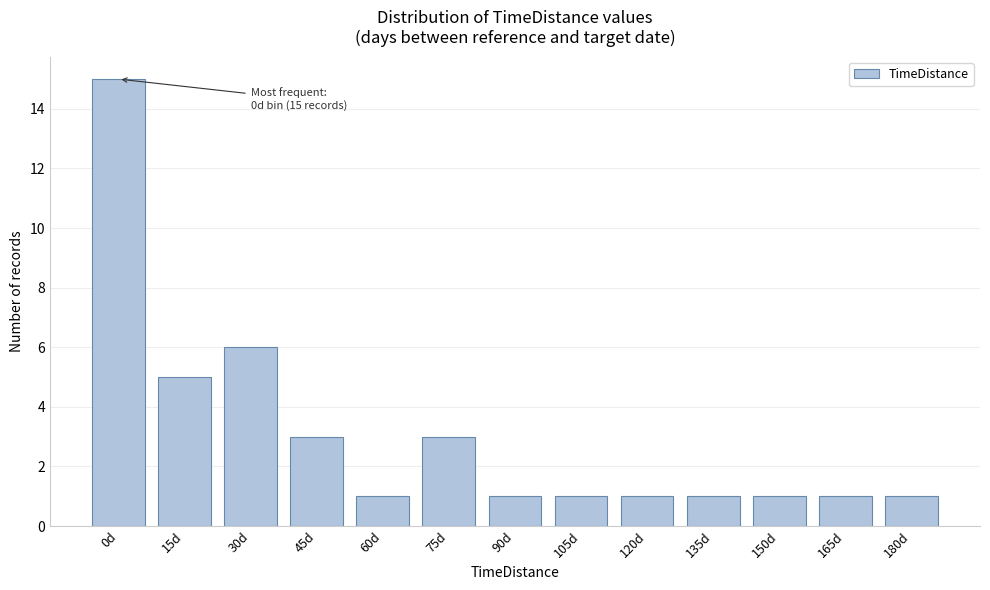

Reading right to left, list all the values displayed in this chart.

1	1	1	1	1	1	1	3	1	3	6	5	15